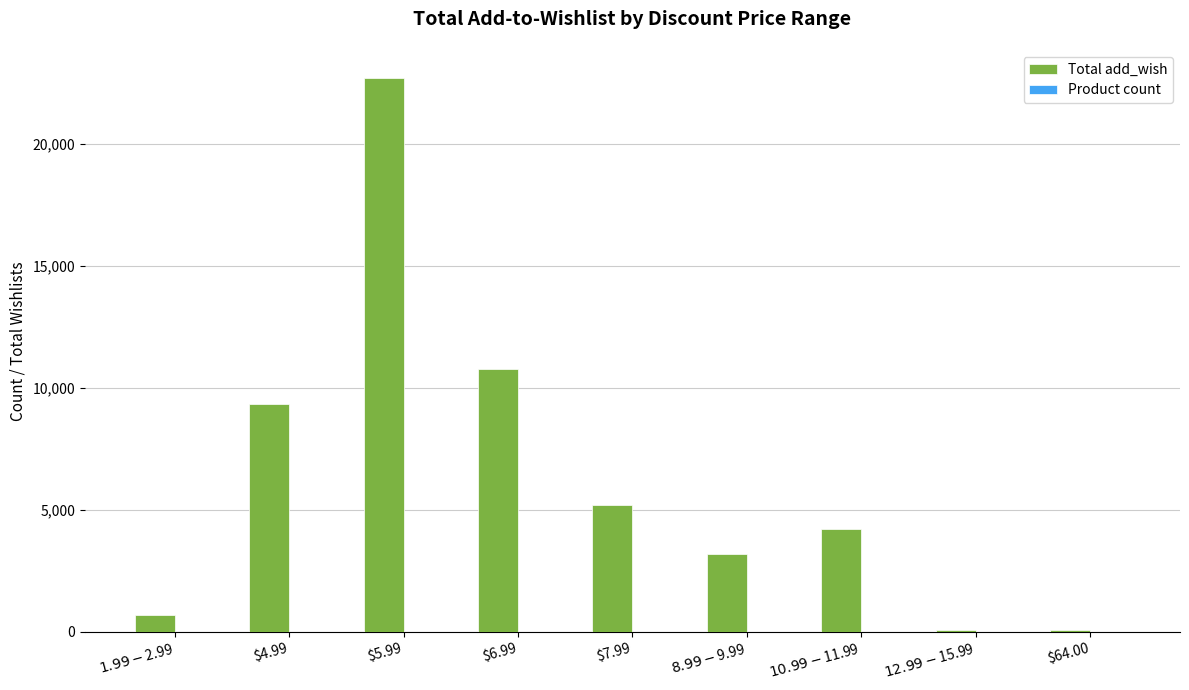

What is the maximum value shown in the chart?

22699